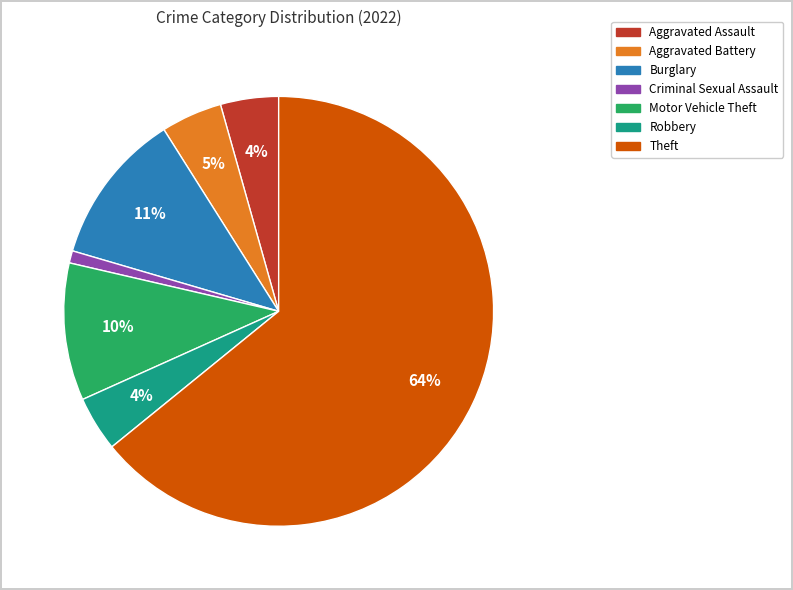

To the nearest percent, what is the average slice percentage?

14%